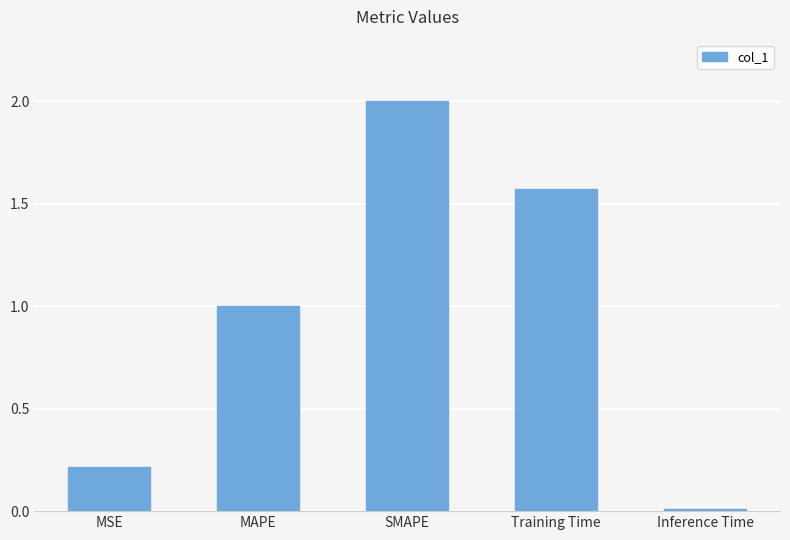

What position from the right is Training Time?

2